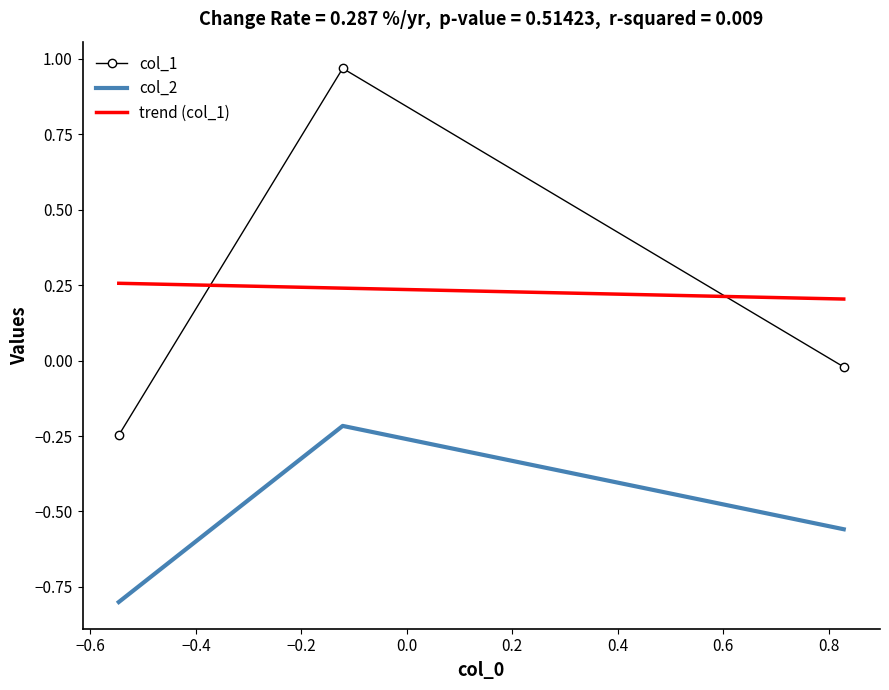

What is the lowest value of the col_2 series?

-0.8